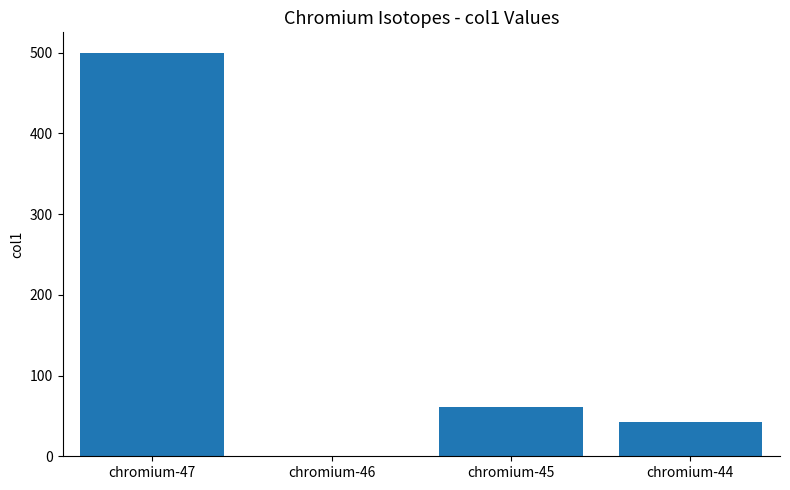

True or false: the data shows 60.9 at chromium-45.

True